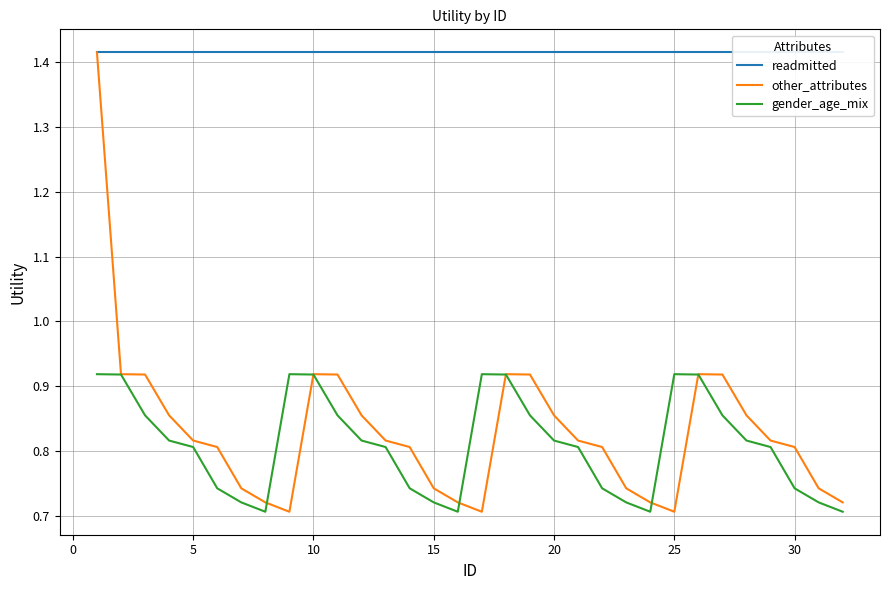

Which series has the largest range (max minus min)?

other_attributes